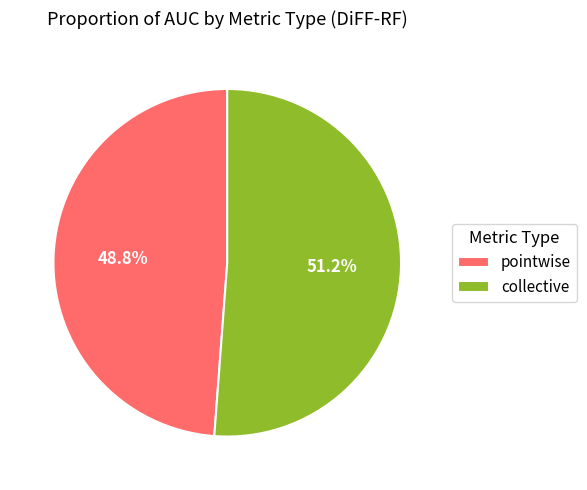

Is it true that collective is 39% of the pie?

False